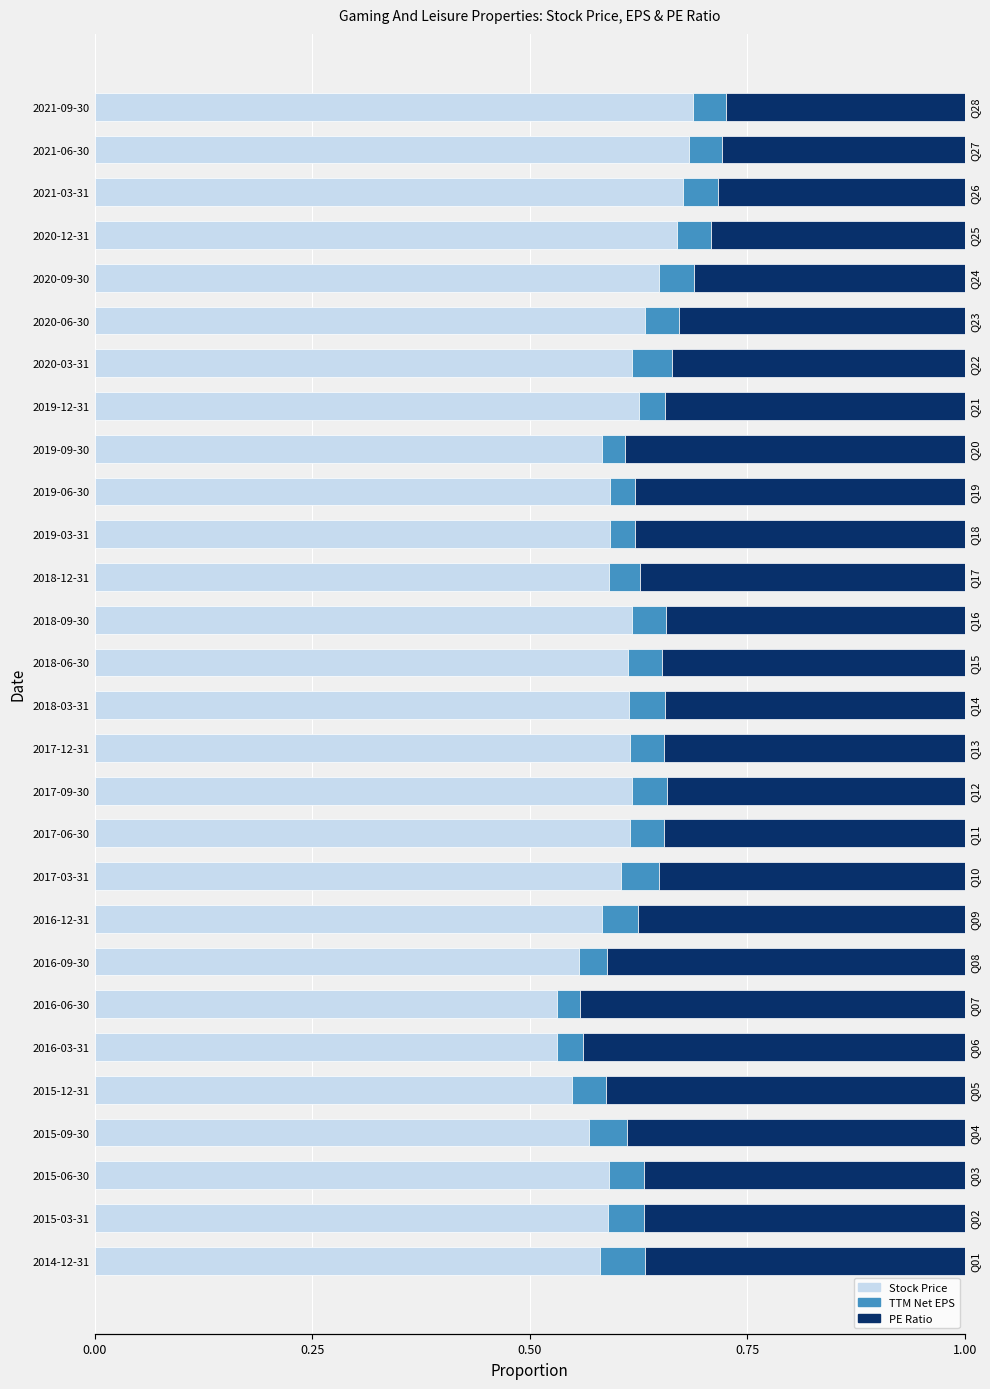

The value of Stock Price at 2020-03-31 is 0.6. True or false?

True